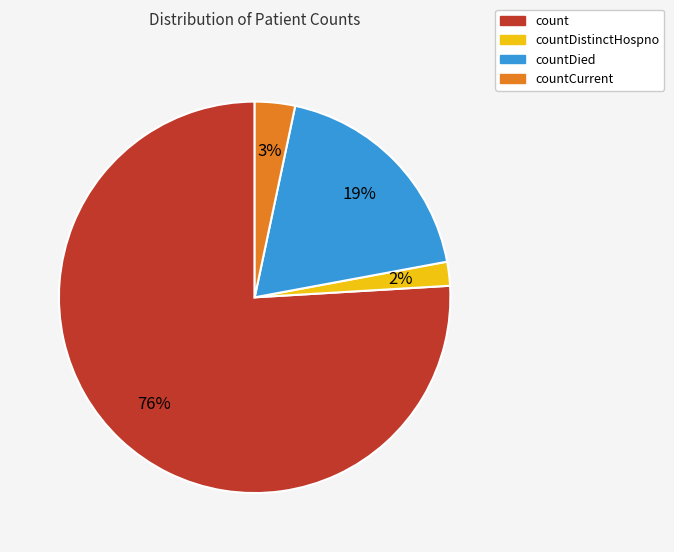

Do count and countDied together represent more than half of the pie?

Yes